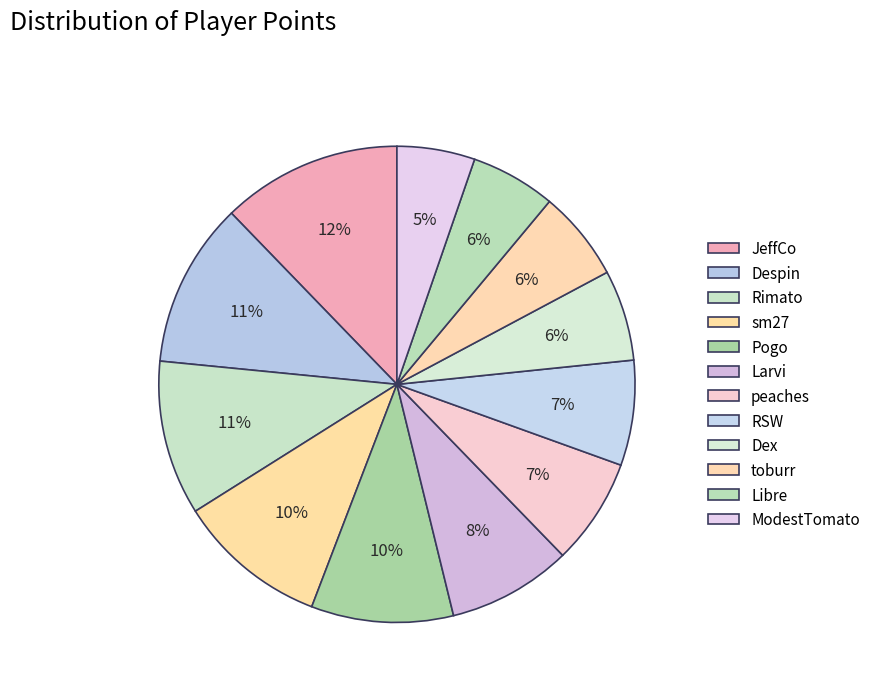

How many segments does this pie chart have?

12